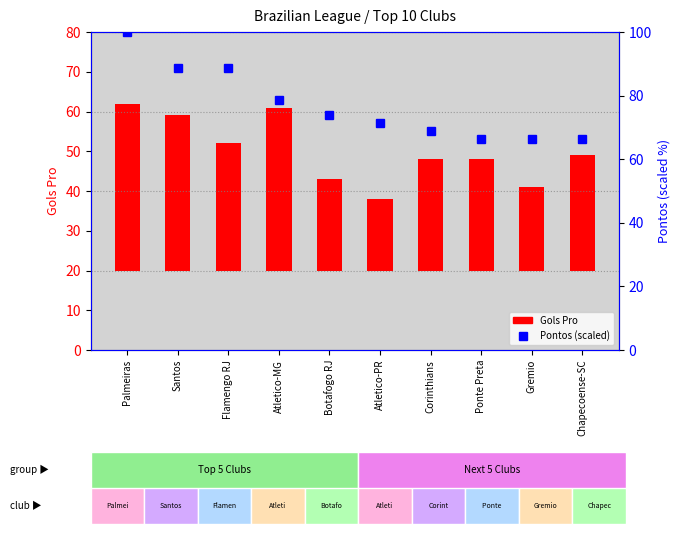

At Corinthians, list the series in order from smallest to largest.

Gols Pro, Pontos (scaled)